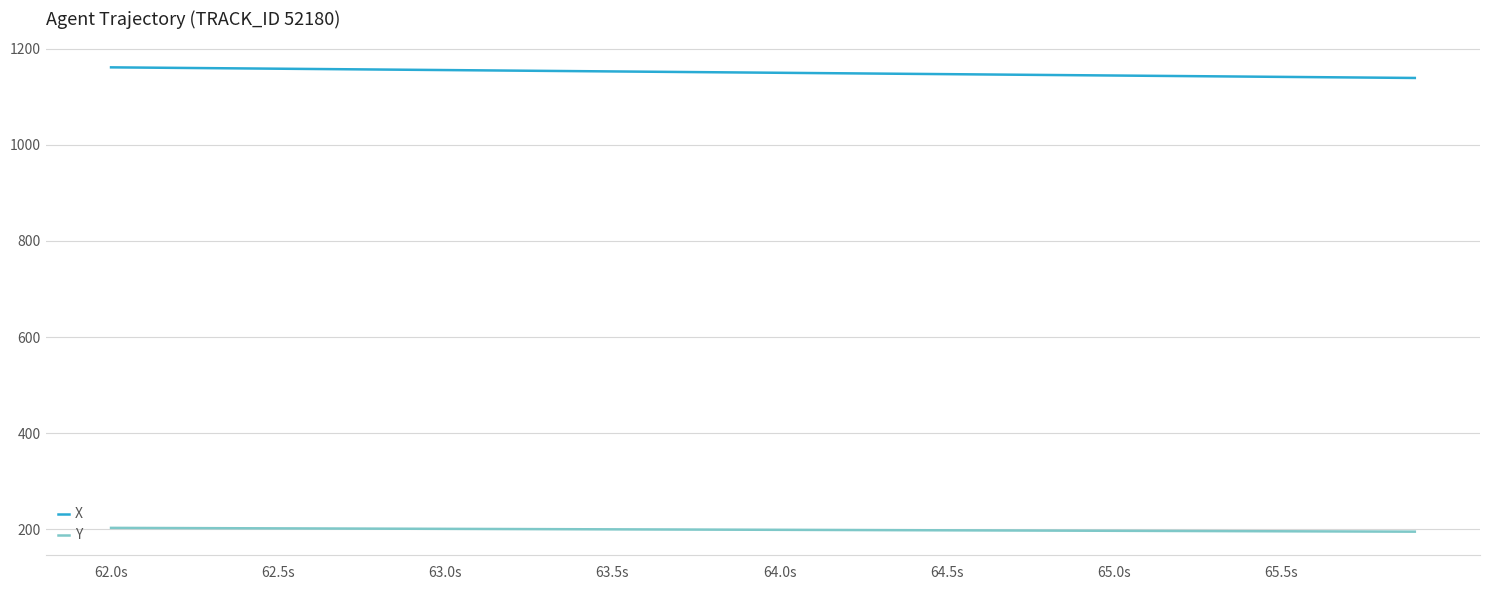

List the series in order of their overall mean, lowest first.

Y, X